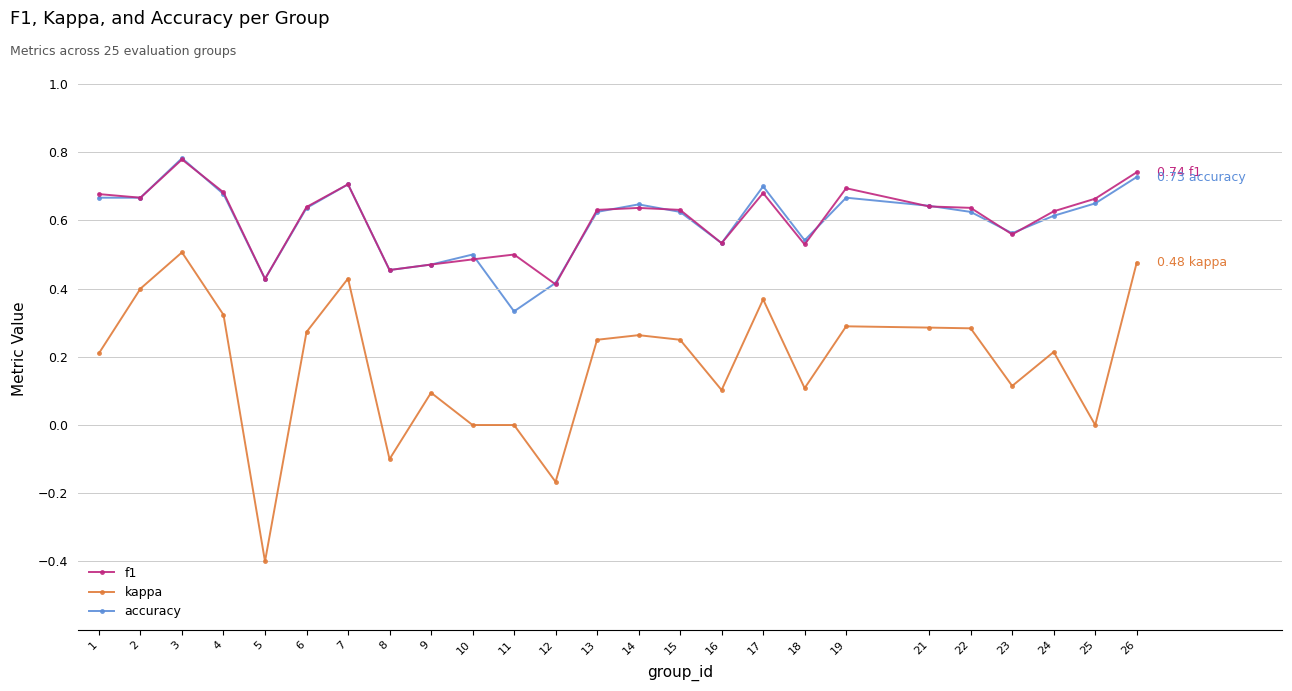

Which series changed the most between 11 and 26?

kappa